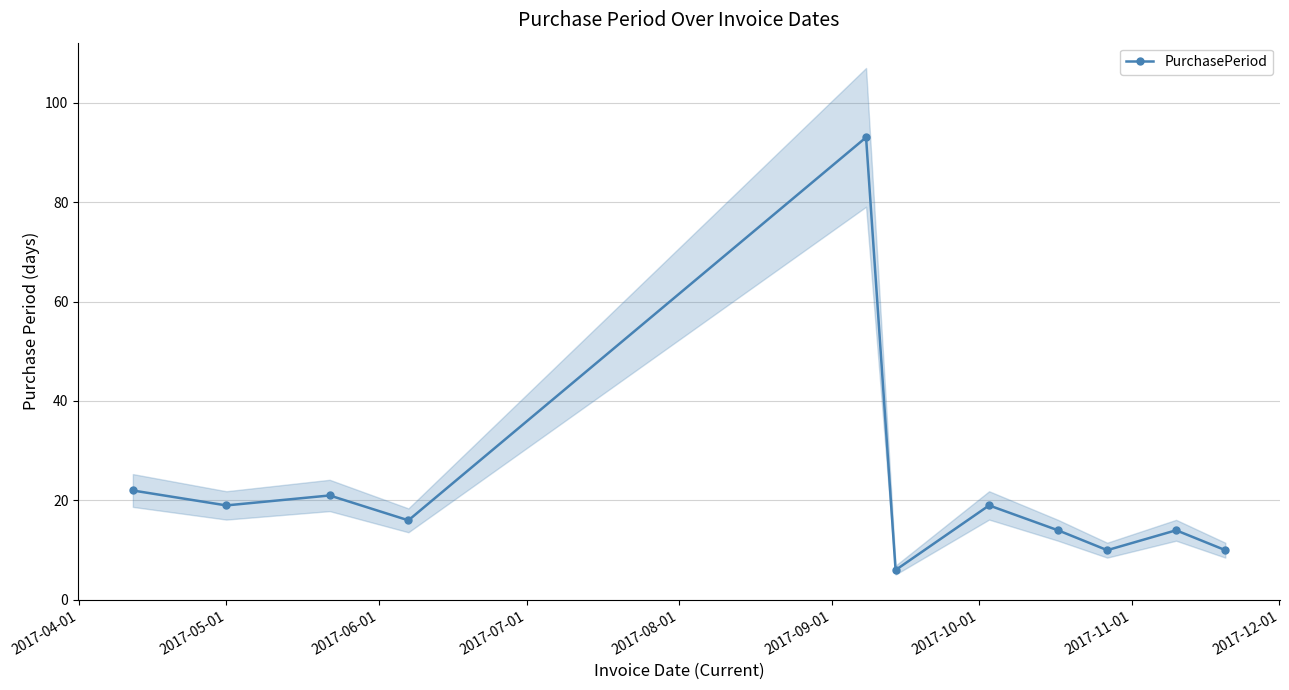

True or false: PurchasePeriod has more than 1 interior local peaks.

True